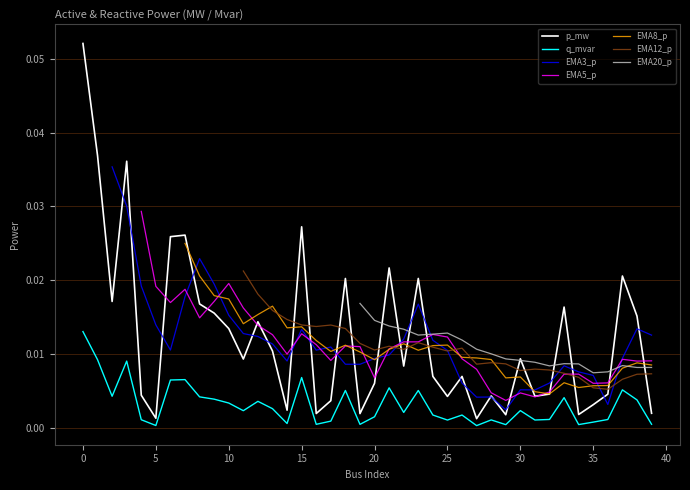

Is it true that p_mw equals 0.0 at 4?

False